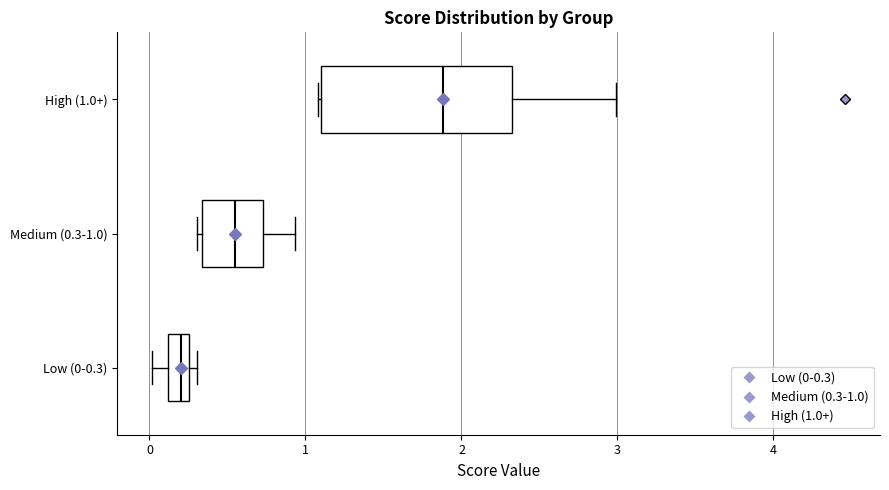

Where is the left edge of the box for Medium (0.3-1.0) on the x-axis? The values are not printed on the chart, so give them approximately, as read against the axis.

0.3